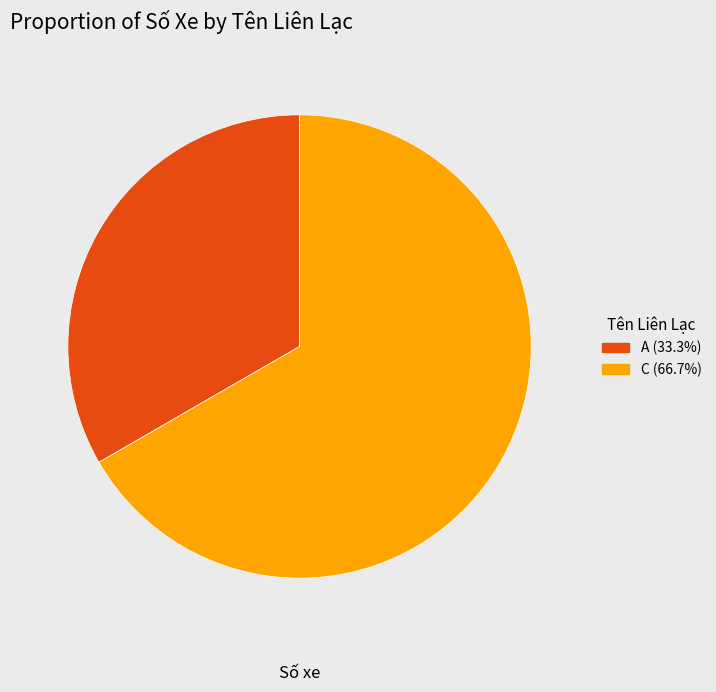

Is there any slice that represents more than half of the pie?

Yes